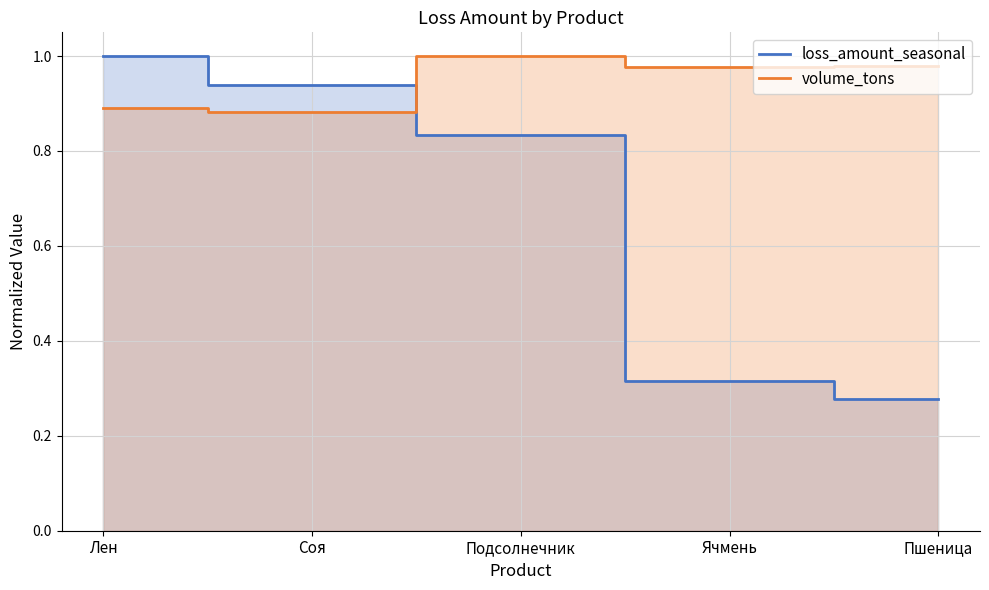

Which series changed the most between Лен and Ячмень?

loss_amount_seasonal